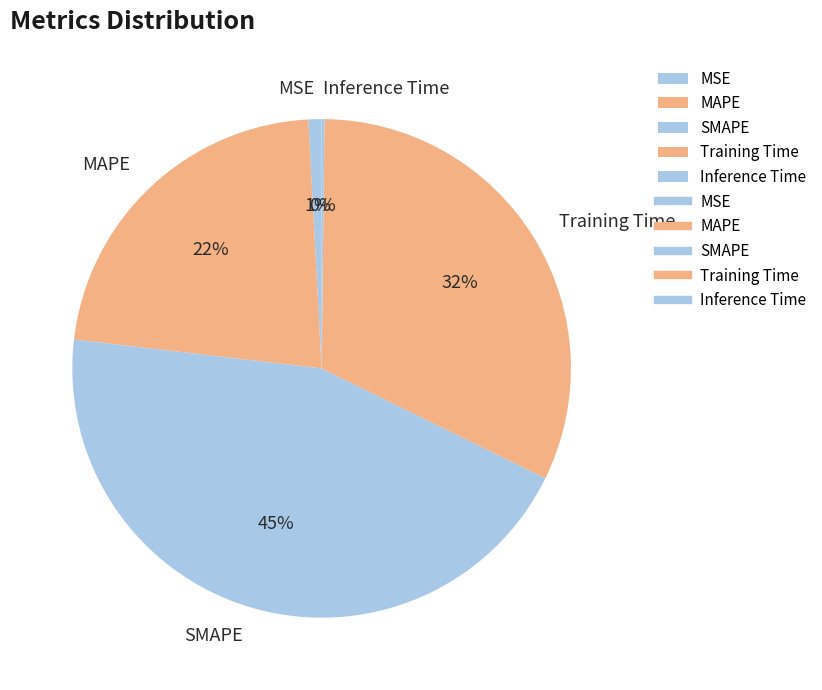

Do SMAPE and Training Time together represent more than half of the pie?

Yes